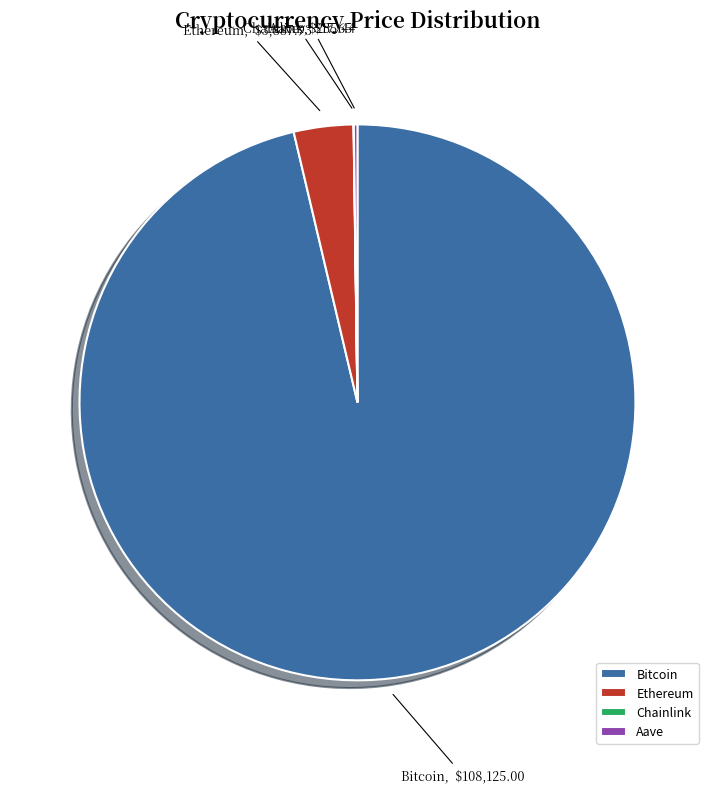

What is the largest slice in the pie chart?

Bitcoin